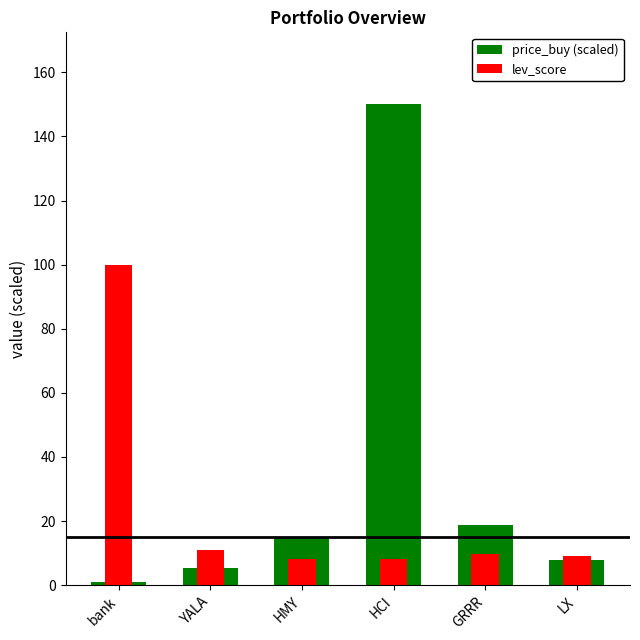

At which label does lev_score first exceed 9?

bank